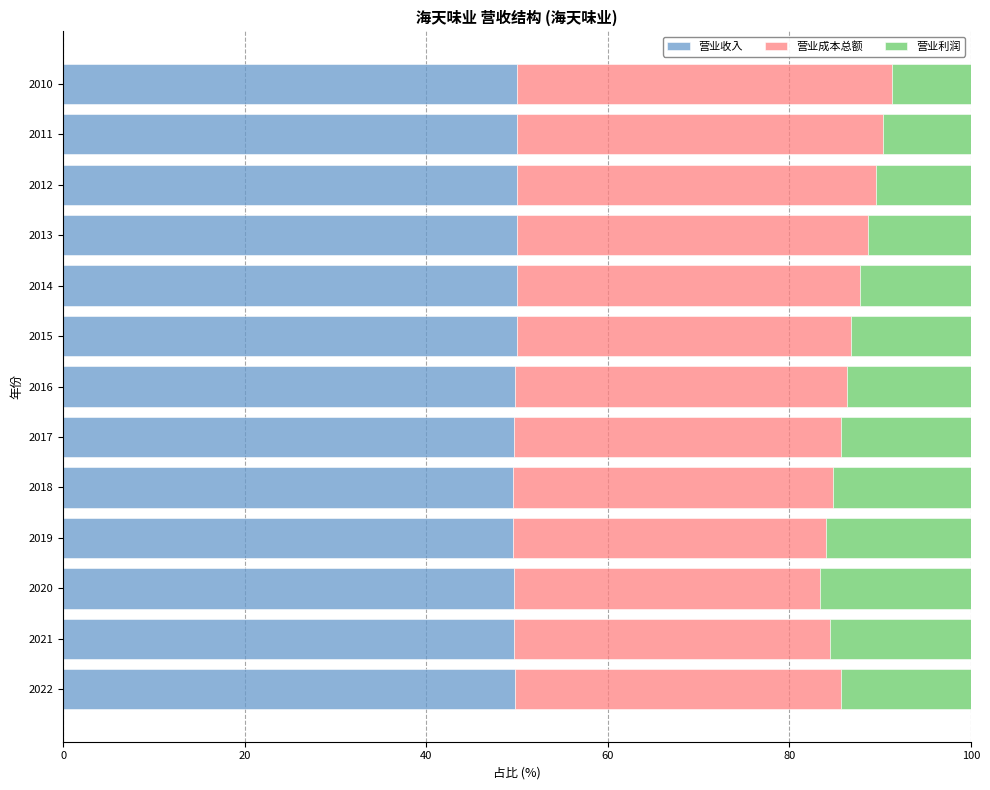

True or false: 营业收入 has a value of 17.9 at 2022.

False